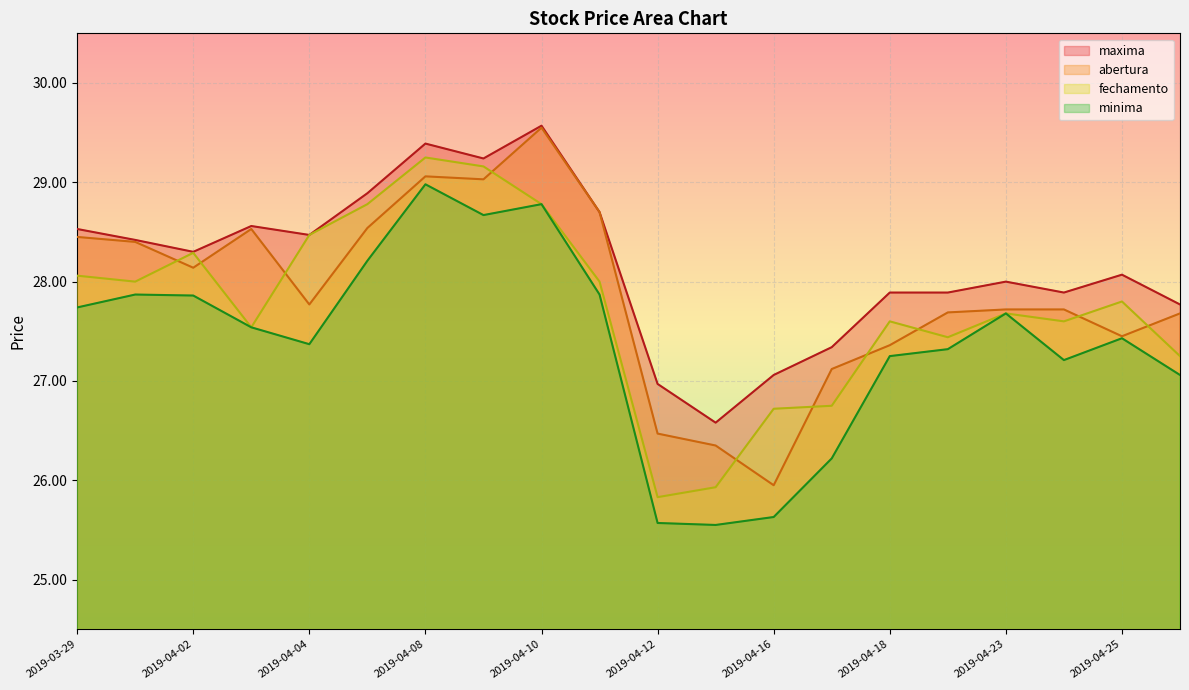

Which series has the largest total across all categories?

maxima